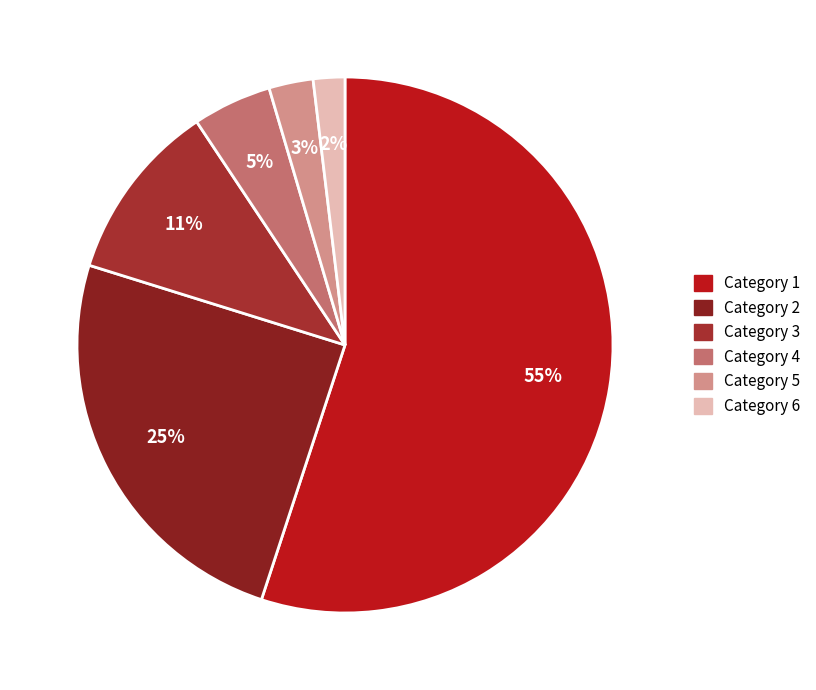

Rank the categories by value from lowest to highest.

Category 6, Category 5, Category 4, Category 3, Category 2, Category 1